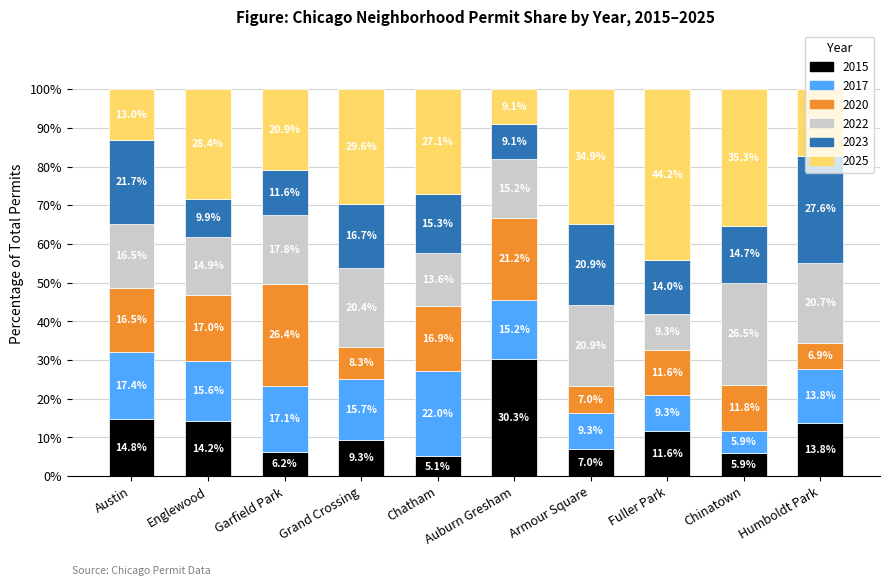

Read the 2015 value at Humboldt Park.

13.8